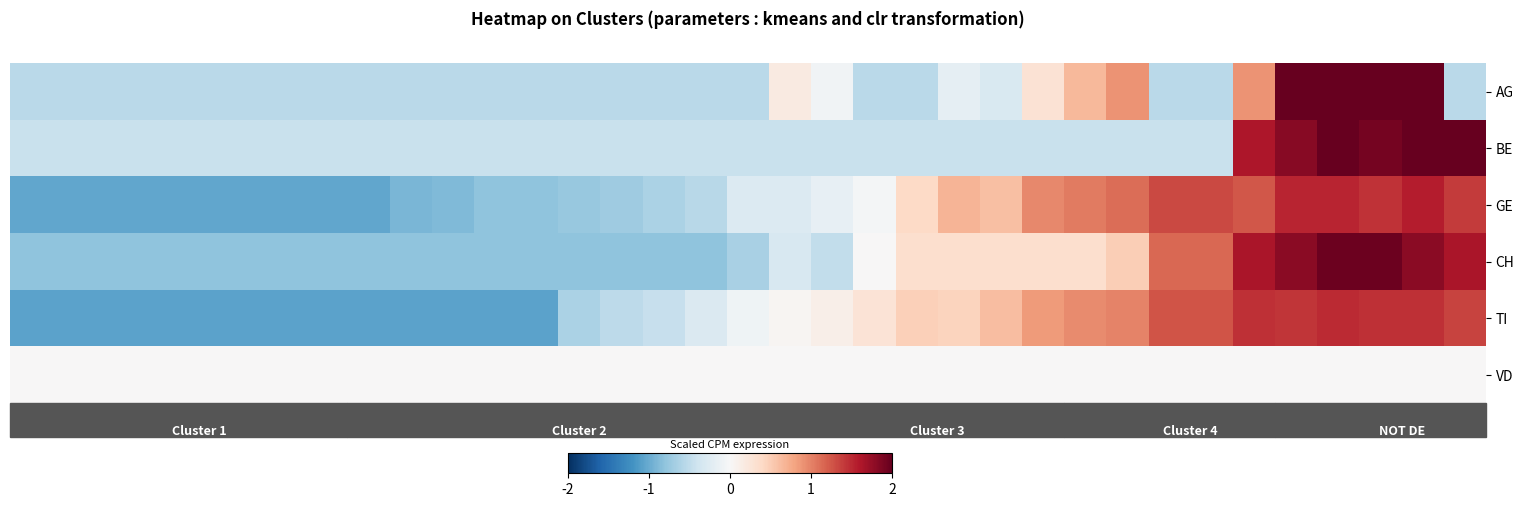

How many categories are shown in the chart?

35